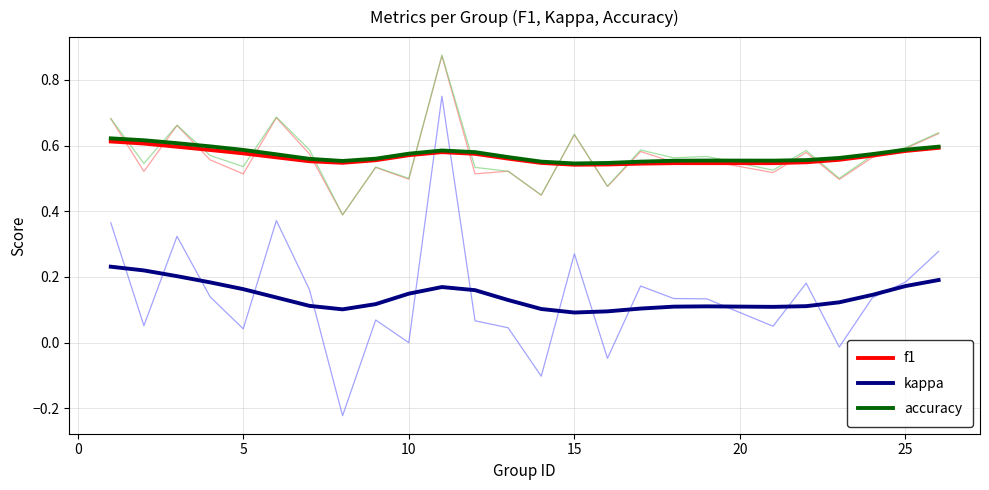

What is the smallest value displayed?

0.1